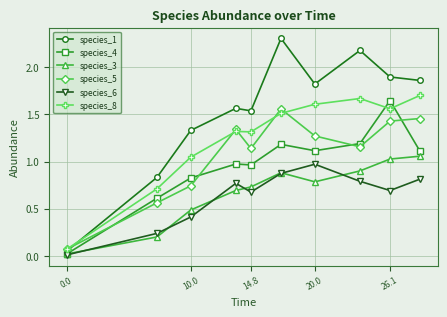

At how many categories does at least one series exceed 1?

8